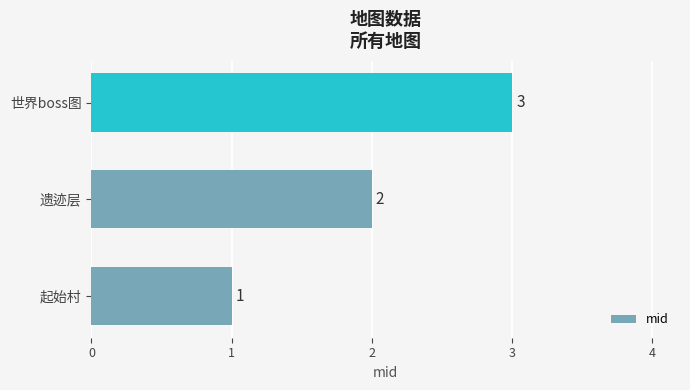

Which category has the lowest value across all series?

起始村